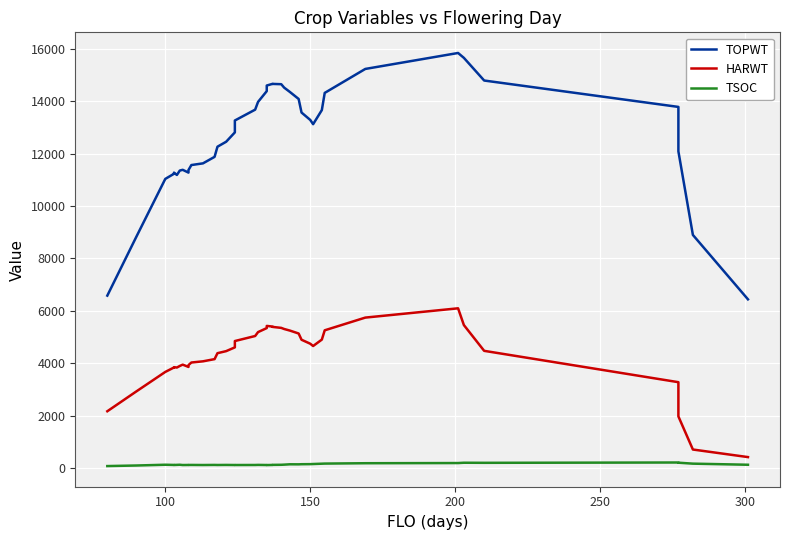

How many distinct data groups are displayed?

3